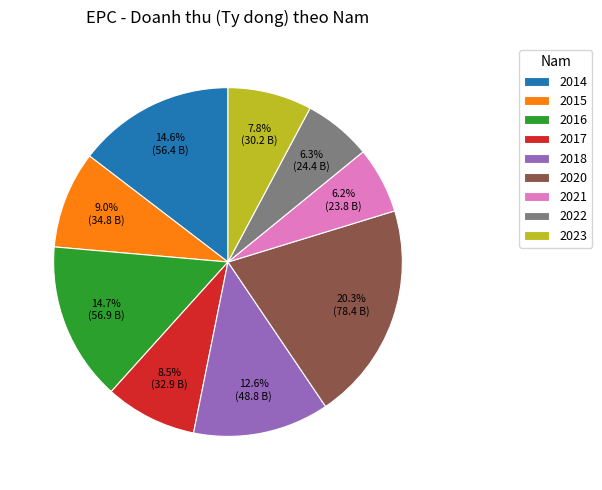

To the nearest percent, what is the difference between the 2014 and 2021 slice percentages?

8%